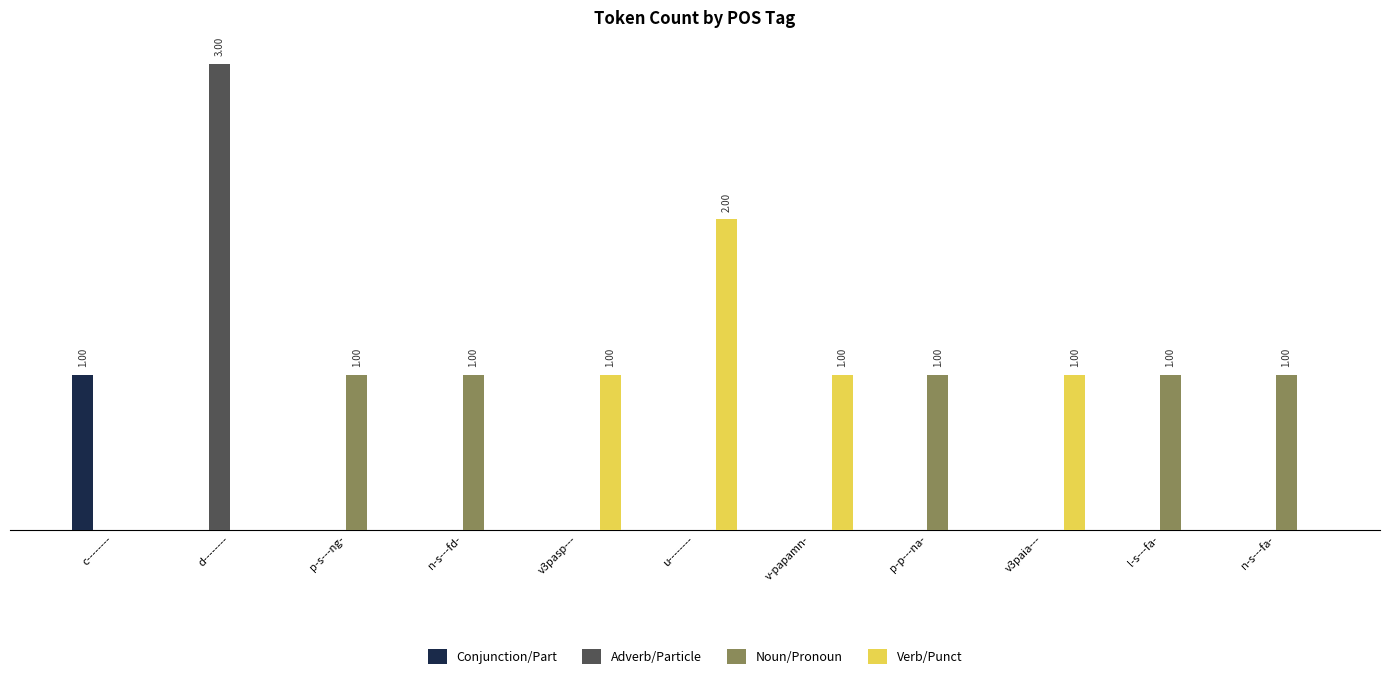

Which category has the lowest value across all series?

d--------